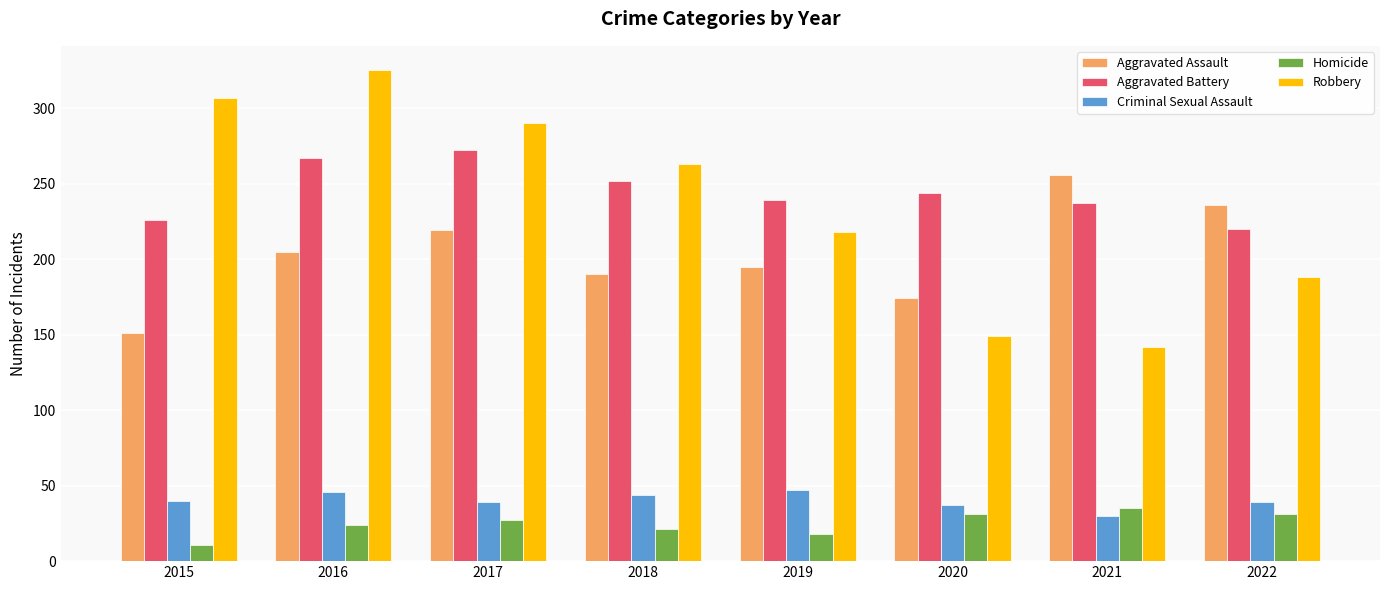

At which label does Homicide reach its minimum?

2015